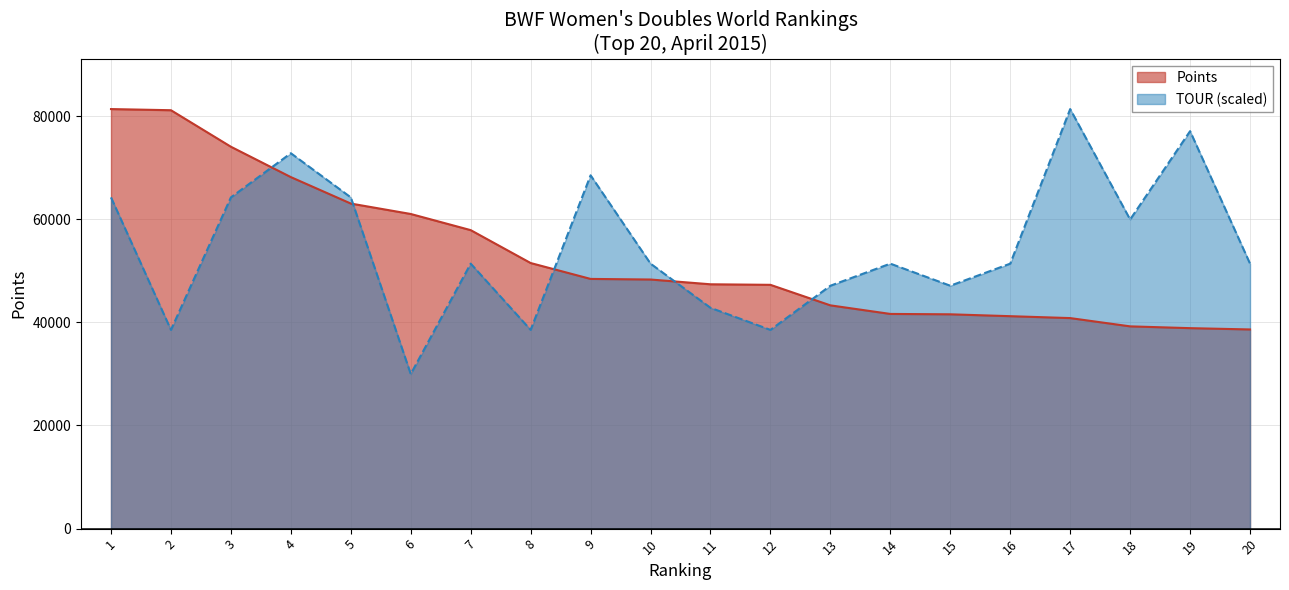

List the series in order of their peak value, highest first.

Points, TOUR